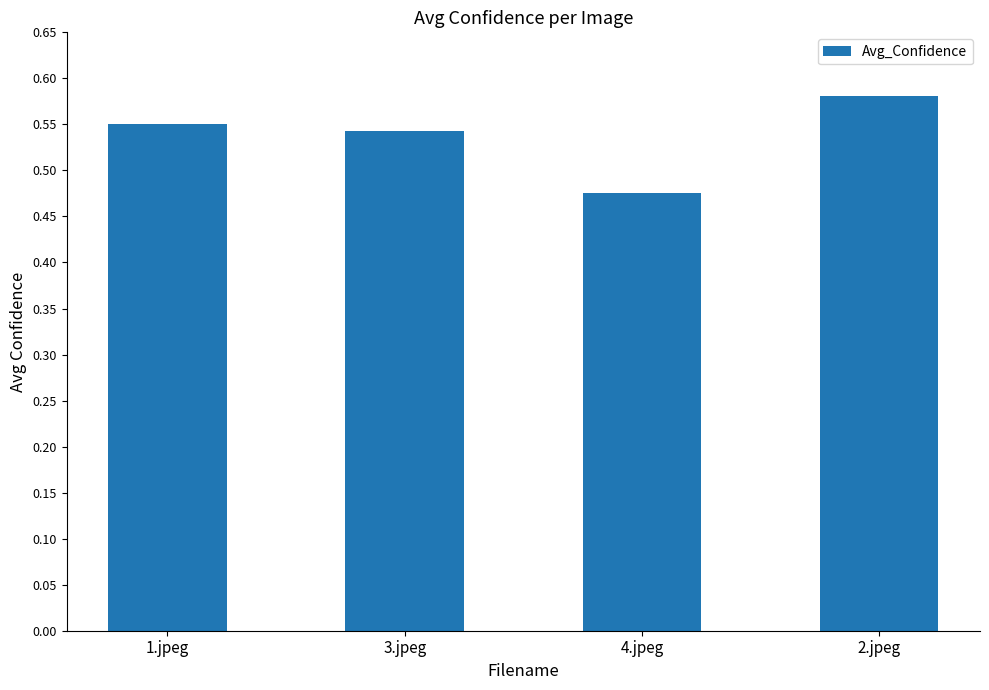

Are the bars grouped side by side (vs. stacked)?

No